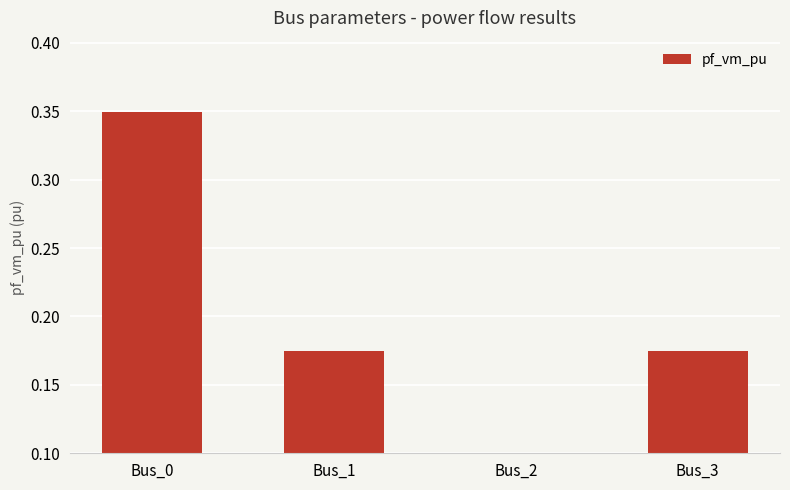

What is the average value?

0.2